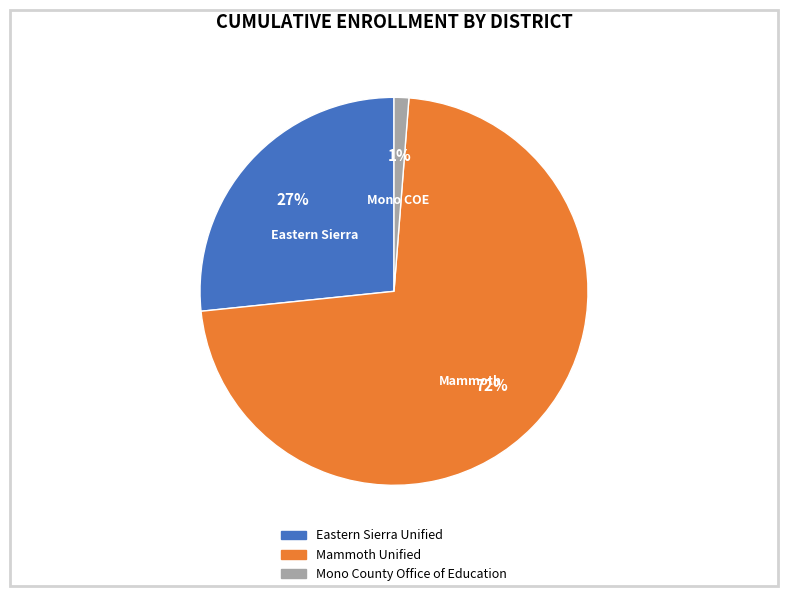

Is there any slice that represents more than half of the pie?

Yes